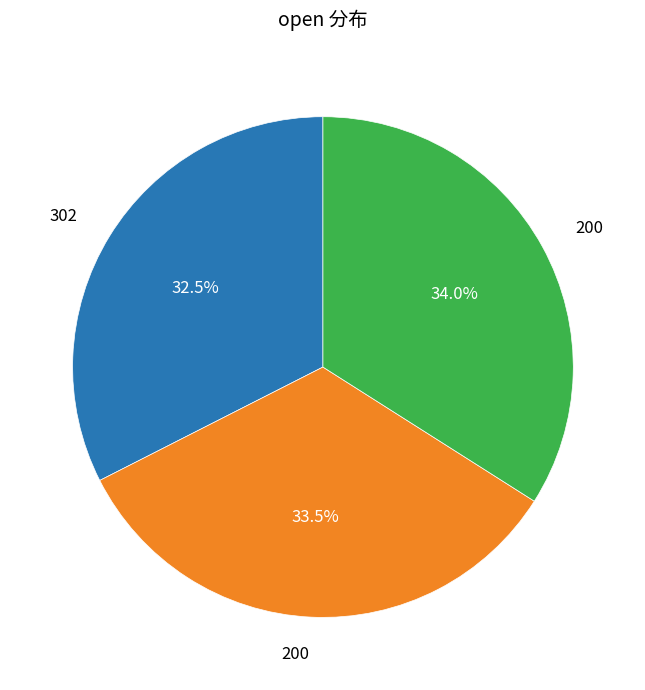

Does any single category account for the majority?

No